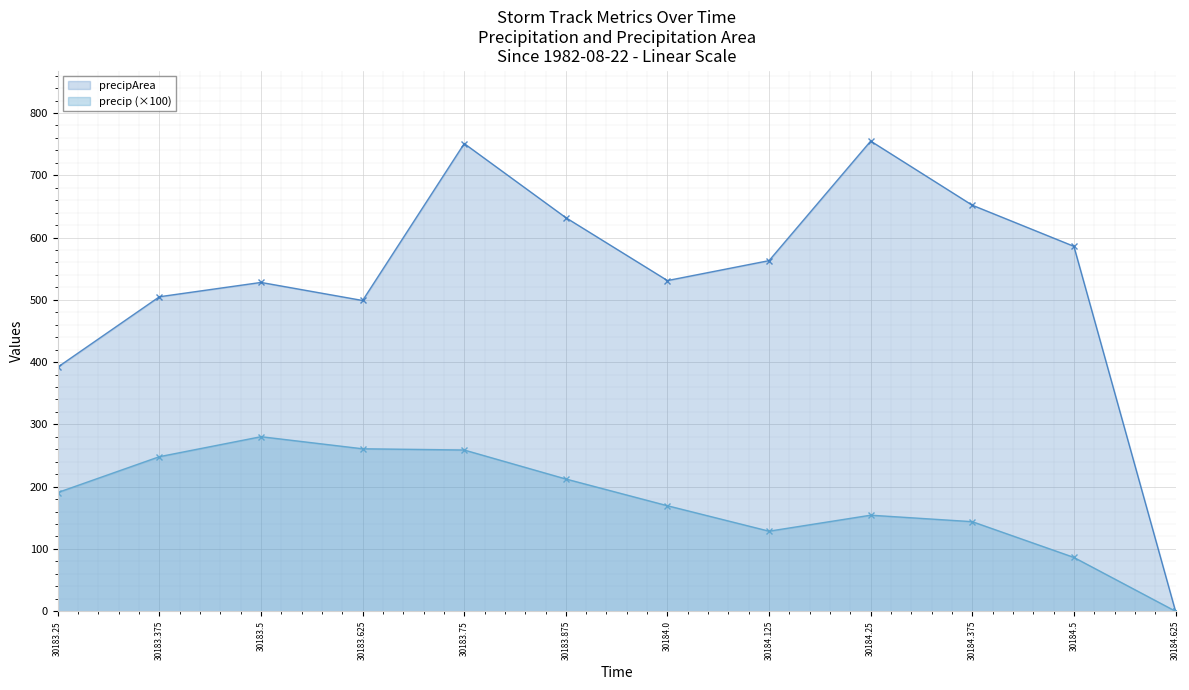

True or false: precip and precipArea intersect in this chart.

False